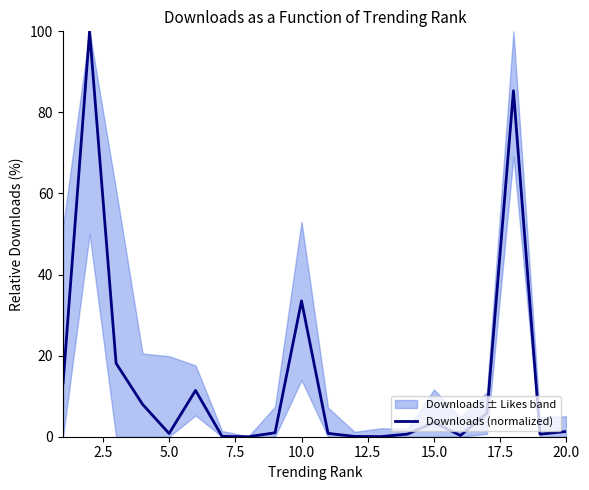

At which label is Downloads (normalized) closest to 50?

10.0